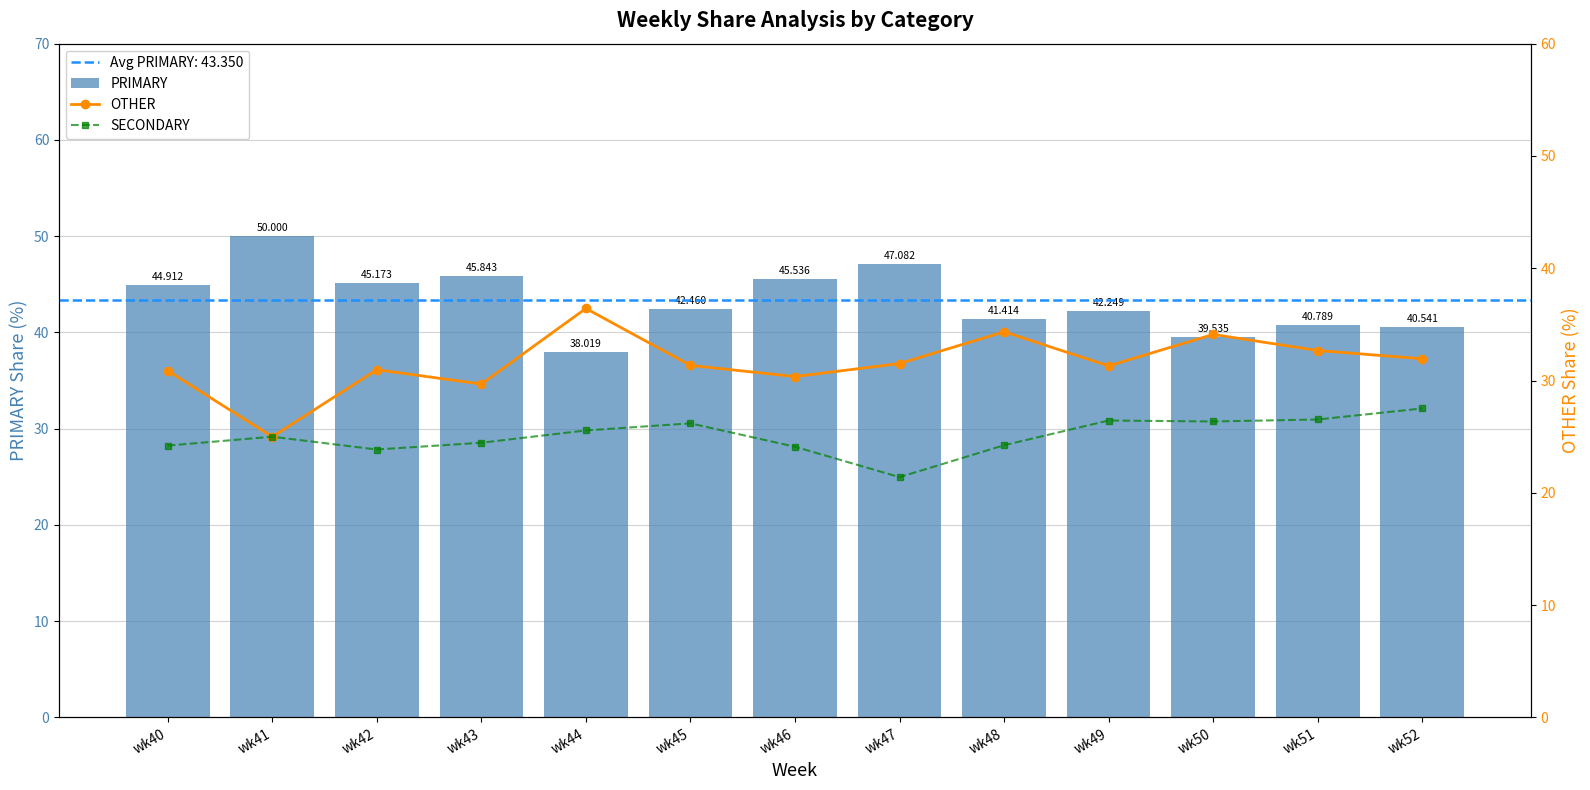

What is the maximum value for SECONDARY?

27.5